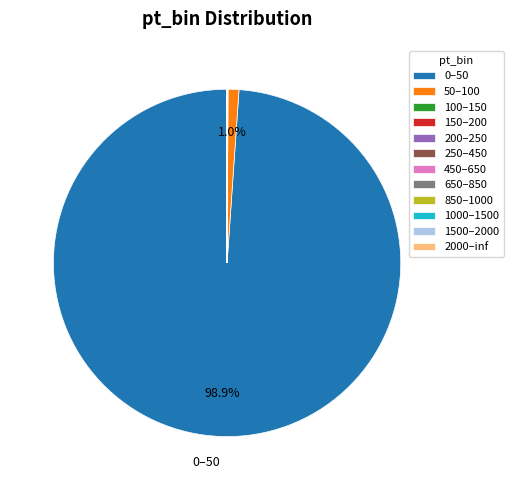

To the nearest percent, what portion does 0–50 represent?

99%